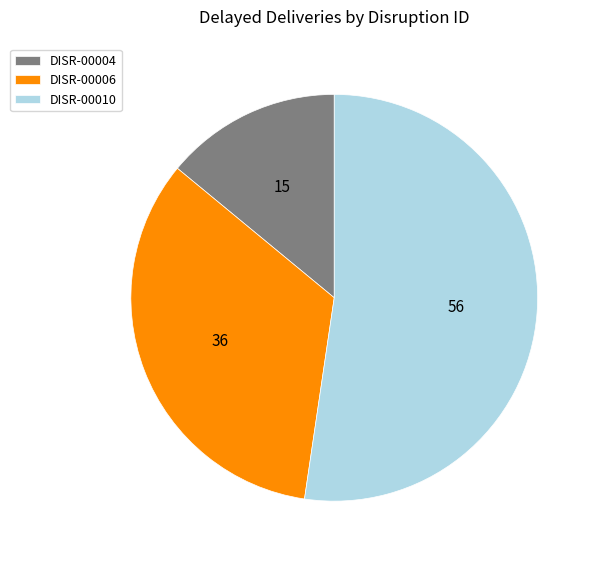

Which category has the biggest portion of the pie?

DISR-00010